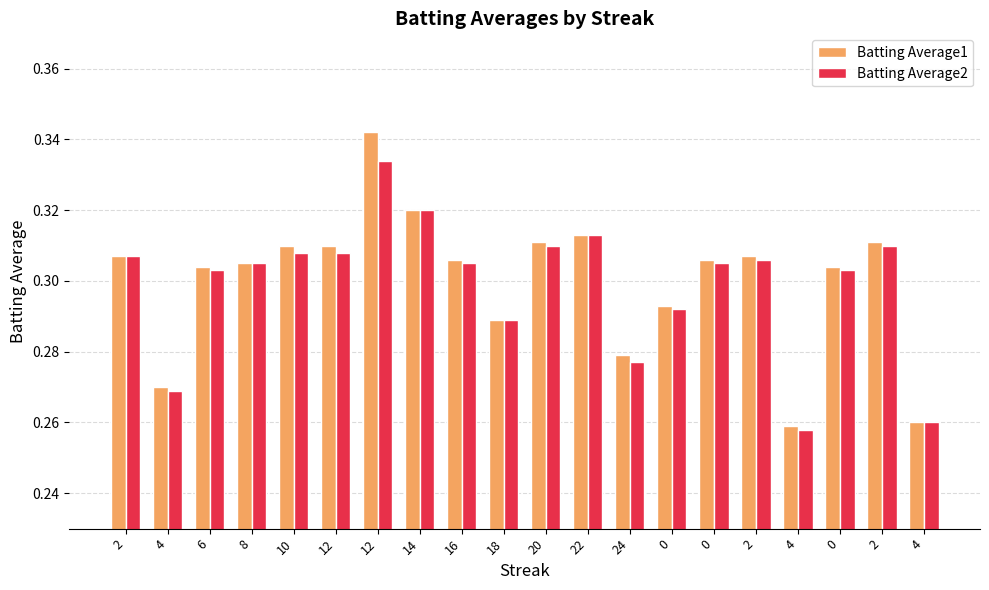

At which category does the chart reach its minimum across all series?

4